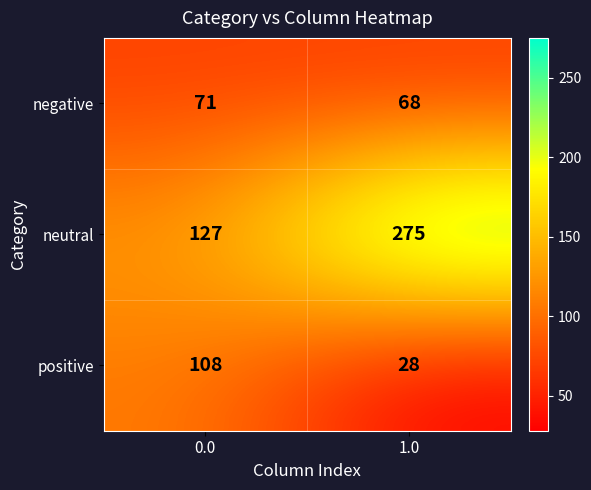

Which series has the widest spread of values?

neutral